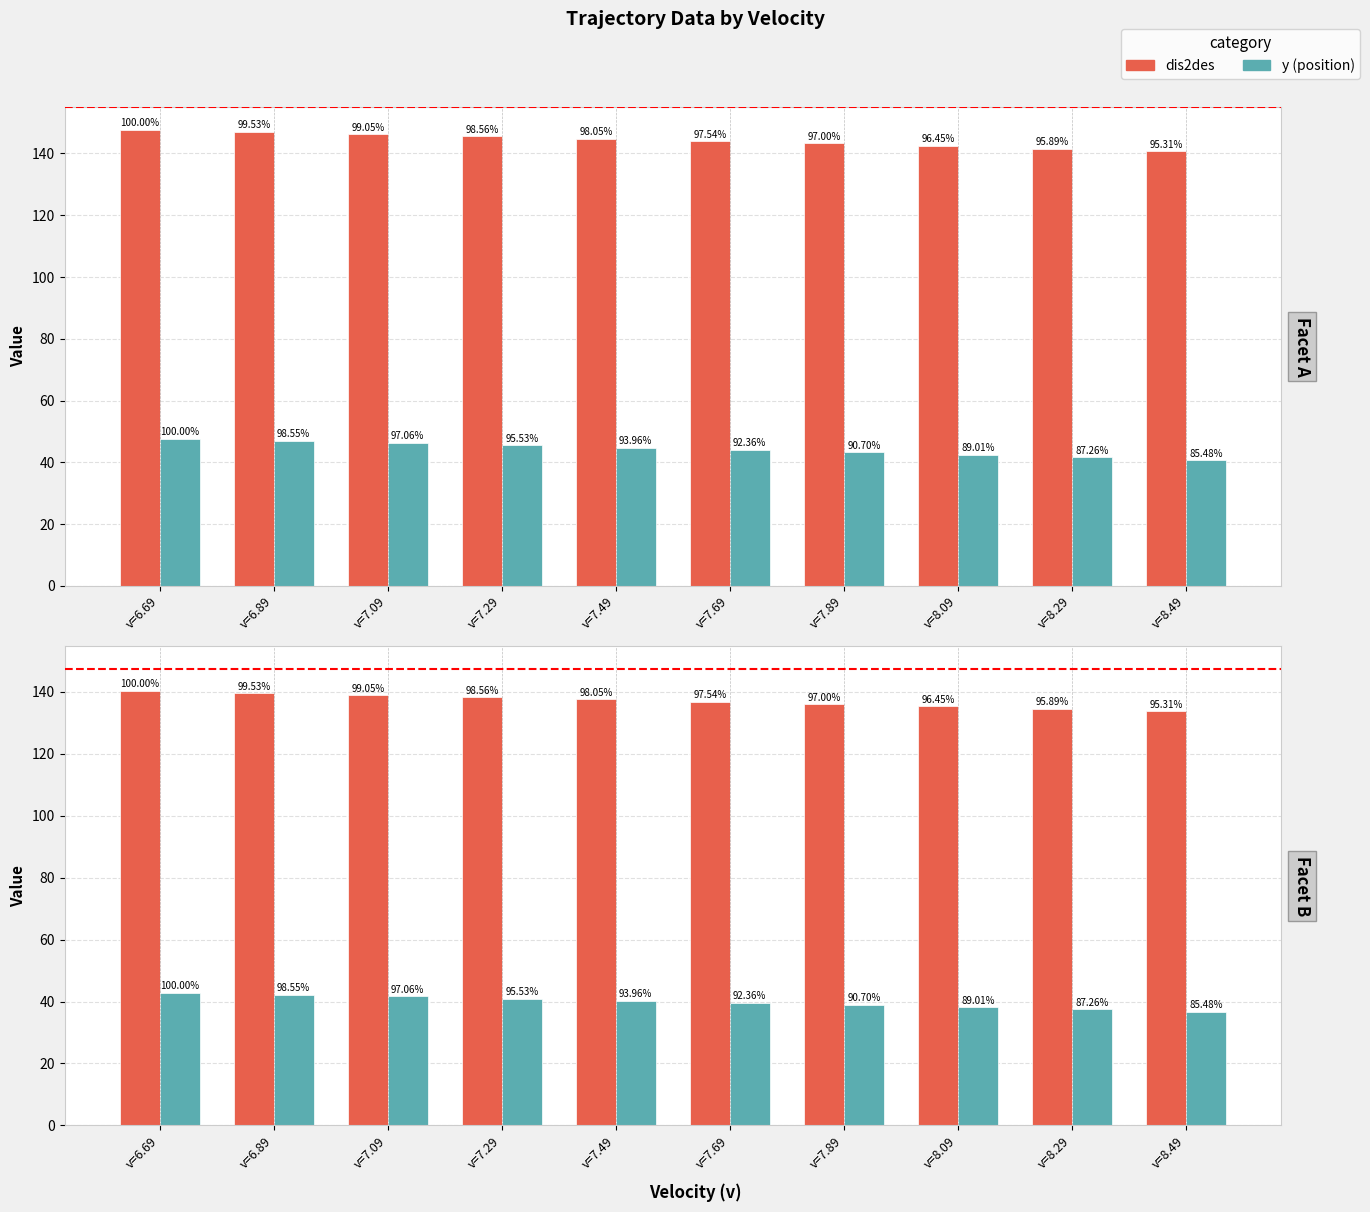

Is it true that dis2des equals 134.5 at v=8.29?

True